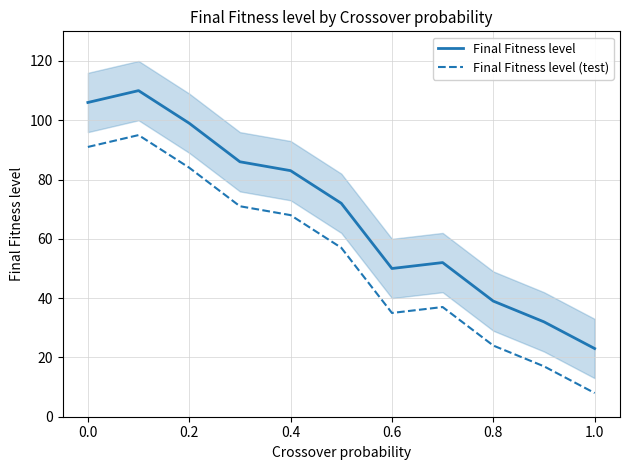

What is the smallest value displayed?

8